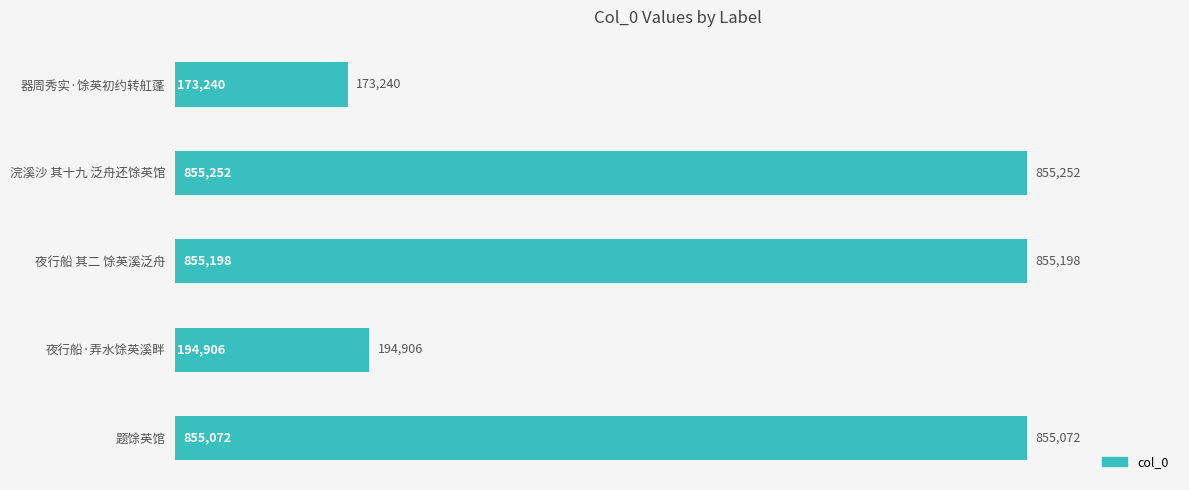

Does the chart contain any negative values?

No